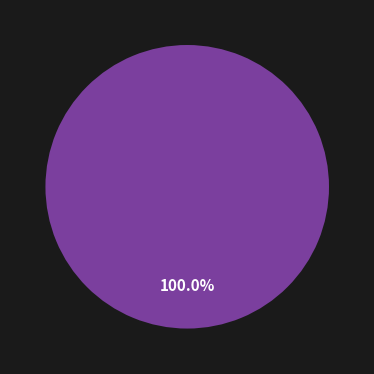

Does any single category account for the majority?

Yes